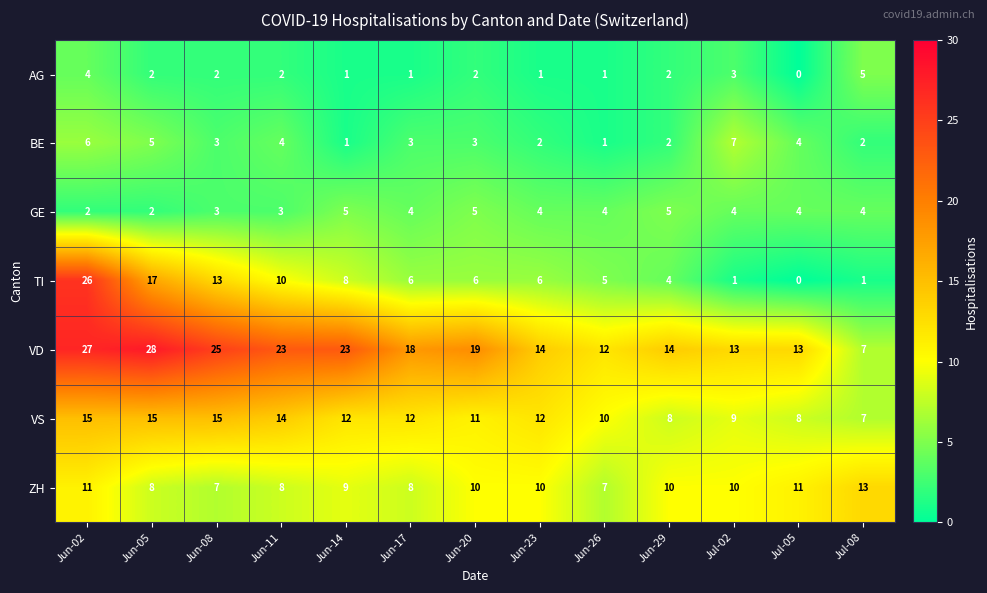

The value of AG at Jun-23 is 1. True or false?

True